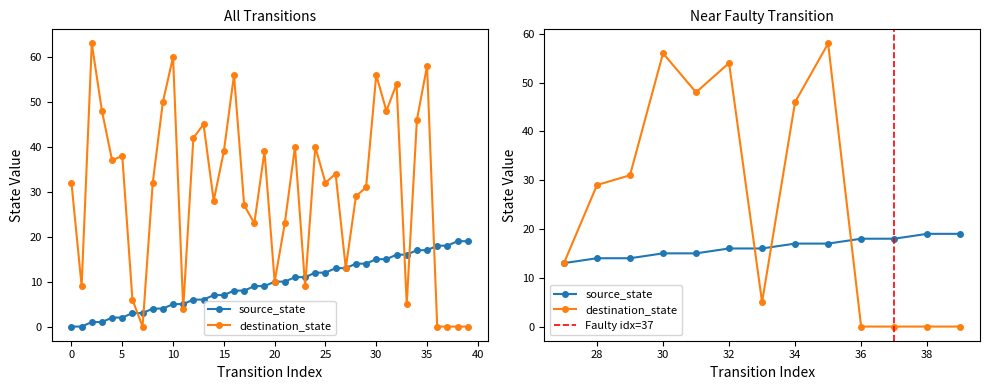

What is the difference between the maximum and second lowest values in the destination_state series?

63